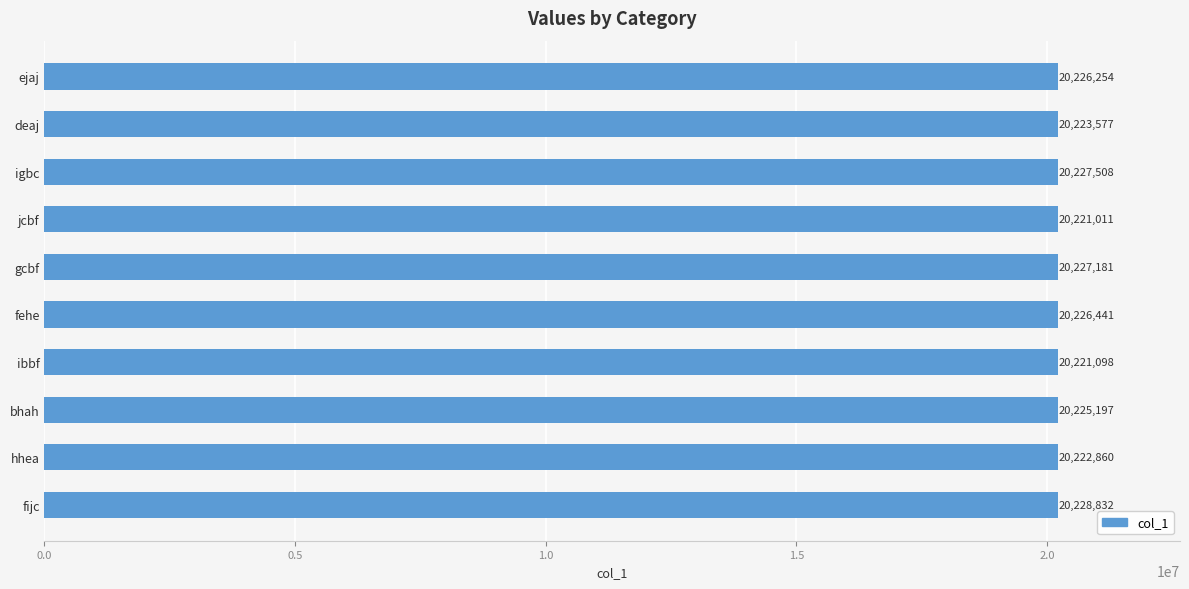

How many values are below 20226254?

5